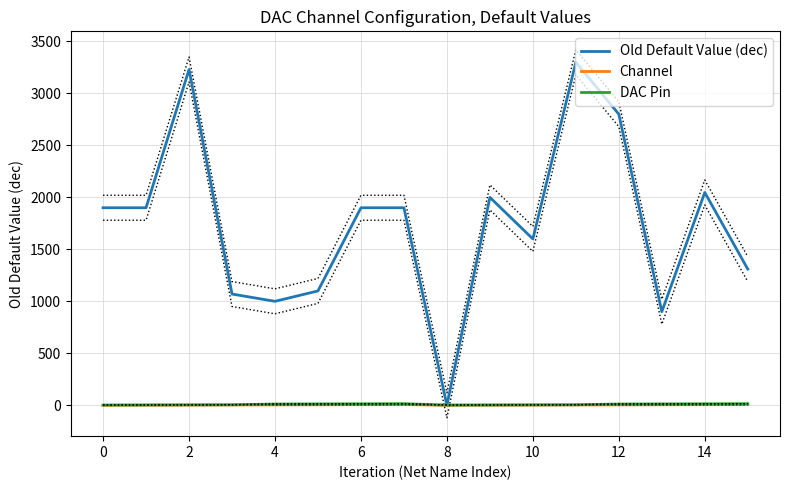

Does the chart display data point markers on the line(s)?

No